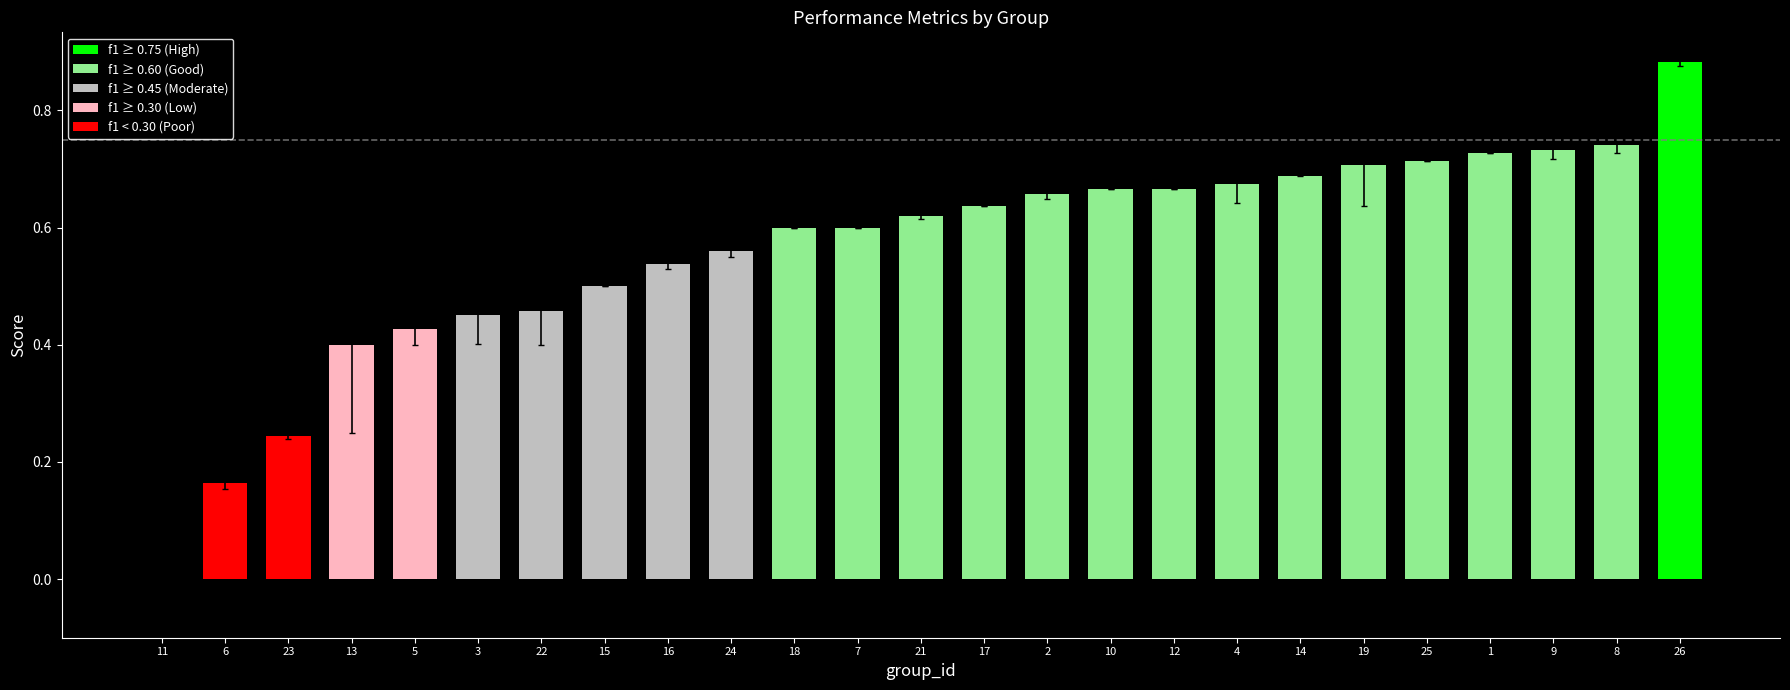

What is the sum of the values at 17 and 15?

1.1